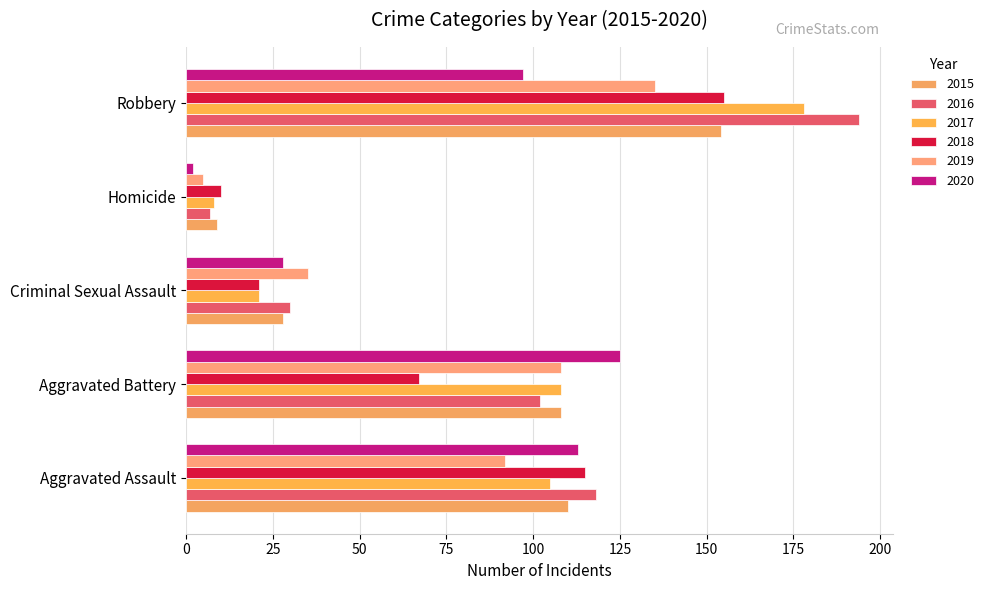

How many data points does each series have?

5